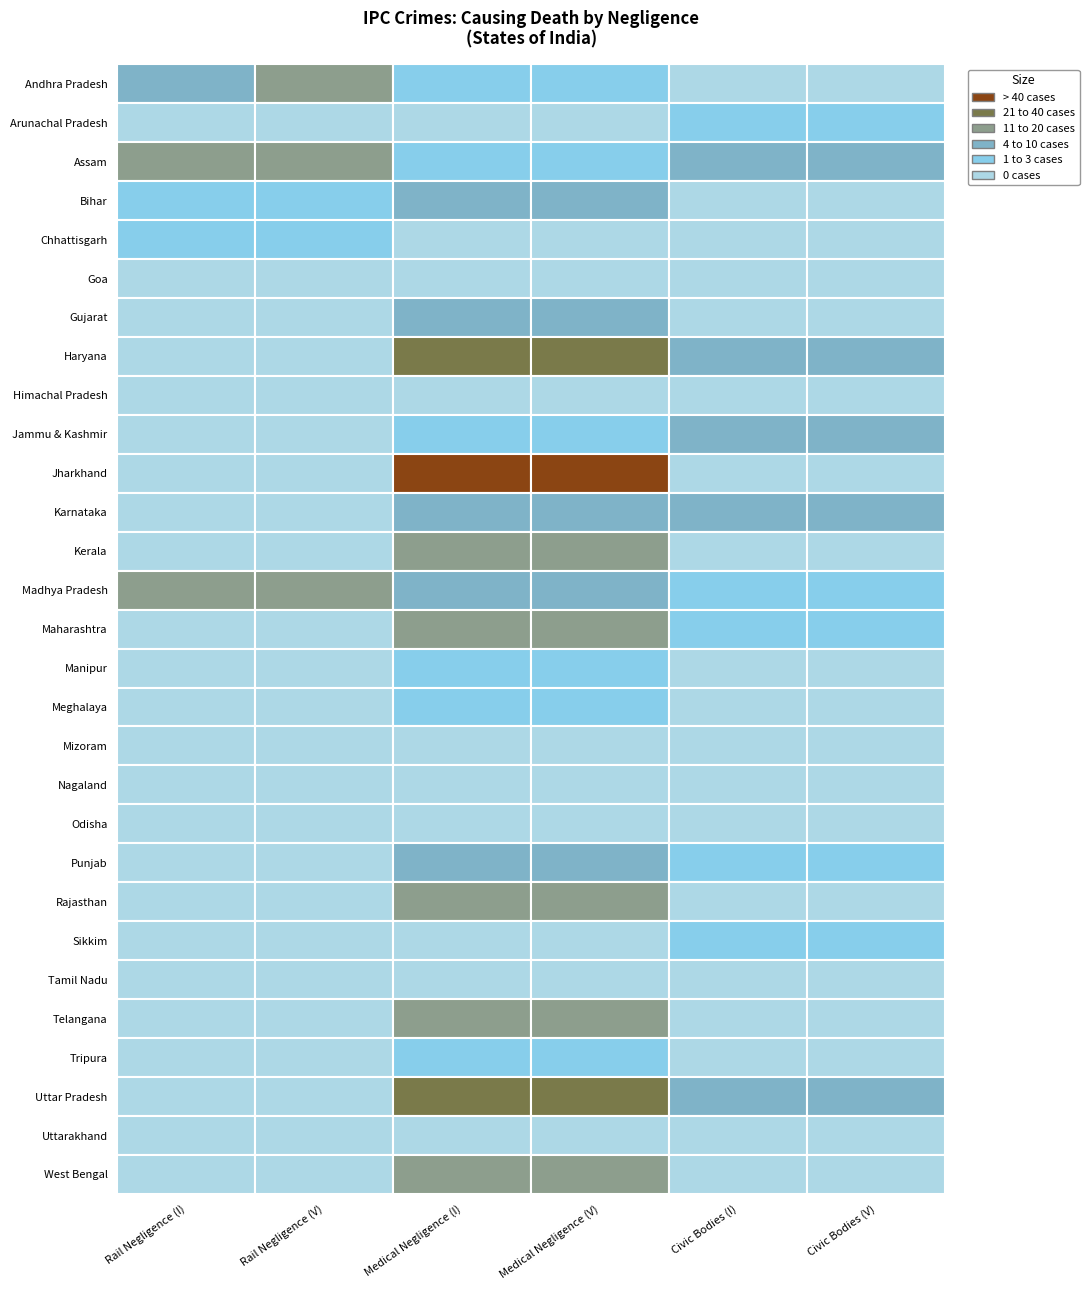

Reading left to right, what are all the values shown in this chart?

Andhra Pradesh: Andhra Pradesh=8	Arunachal Pradesh=14	Assam=1	Bihar=1	Chhattisgarh=0	Goa=0
Arunachal Pradesh: Andhra Pradesh=0	Arunachal Pradesh=0	Assam=0	Bihar=0	Chhattisgarh=3	Goa=3
Assam: Andhra Pradesh=13	Arunachal Pradesh=13	Assam=1	Bihar=1	Chhattisgarh=4	Goa=4
Bihar: Andhra Pradesh=1	Arunachal Pradesh=1	Assam=4	Bihar=4	Chhattisgarh=0	Goa=0
Chhattisgarh: Andhra Pradesh=1	Arunachal Pradesh=1	Assam=0	Bihar=0	Chhattisgarh=0	Goa=0
Goa: Andhra Pradesh=0	Arunachal Pradesh=0	Assam=0	Bihar=0	Chhattisgarh=0	Goa=0
Gujarat: Andhra Pradesh=0	Arunachal Pradesh=0	Assam=5	Bihar=5	Chhattisgarh=0	Goa=0
Haryana: Andhra Pradesh=0	Arunachal Pradesh=0	Assam=24	Bihar=24	Chhattisgarh=5	Goa=5
Himachal Pradesh: Andhra Pradesh=0	Arunachal Pradesh=0	Assam=0	Bihar=0	Chhattisgarh=0	Goa=0
Jammu & Kashmir: Andhra Pradesh=0	Arunachal Pradesh=0	Assam=2	Bihar=2	Chhattisgarh=6	Goa=6
Jharkhand: Andhra Pradesh=0	Arunachal Pradesh=0	Assam=63	Bihar=63	Chhattisgarh=0	Goa=0
Karnataka: Andhra Pradesh=0	Arunachal Pradesh=0	Assam=4	Bihar=4	Chhattisgarh=5	Goa=5
Kerala: Andhra Pradesh=0	Arunachal Pradesh=0	Assam=13	Bihar=13	Chhattisgarh=0	Goa=0
Madhya Pradesh: Andhra Pradesh=12	Arunachal Pradesh=12	Assam=9	Bihar=10	Chhattisgarh=2	Goa=2
Maharashtra: Andhra Pradesh=0	Arunachal Pradesh=0	Assam=12	Bihar=12	Chhattisgarh=2	Goa=3
Manipur: Andhra Pradesh=0	Arunachal Pradesh=0	Assam=1	Bihar=1	Chhattisgarh=0	Goa=0
Meghalaya: Andhra Pradesh=0	Arunachal Pradesh=0	Assam=1	Bihar=1	Chhattisgarh=0	Goa=0
Mizoram: Andhra Pradesh=0	Arunachal Pradesh=0	Assam=0	Bihar=0	Chhattisgarh=0	Goa=0
Nagaland: Andhra Pradesh=0	Arunachal Pradesh=0	Assam=0	Bihar=0	Chhattisgarh=0	Goa=0
Odisha: Andhra Pradesh=0	Arunachal Pradesh=0	Assam=0	Bihar=0	Chhattisgarh=0	Goa=0
Punjab: Andhra Pradesh=0	Arunachal Pradesh=0	Assam=4	Bihar=4	Chhattisgarh=2	Goa=2
Rajasthan: Andhra Pradesh=0	Arunachal Pradesh=0	Assam=13	Bihar=13	Chhattisgarh=0	Goa=0
Sikkim: Andhra Pradesh=0	Arunachal Pradesh=0	Assam=0	Bihar=0	Chhattisgarh=2	Goa=2
Tamil Nadu: Andhra Pradesh=0	Arunachal Pradesh=0	Assam=0	Bihar=0	Chhattisgarh=0	Goa=0
Telangana: Andhra Pradesh=0	Arunachal Pradesh=0	Assam=19	Bihar=19	Chhattisgarh=0	Goa=0
Tripura: Andhra Pradesh=0	Arunachal Pradesh=0	Assam=1	Bihar=1	Chhattisgarh=0	Goa=0
Uttar Pradesh: Andhra Pradesh=0	Arunachal Pradesh=0	Assam=23	Bihar=23	Chhattisgarh=5	Goa=5
Uttarakhand: Andhra Pradesh=0	Arunachal Pradesh=0	Assam=0	Bihar=0	Chhattisgarh=0	Goa=0
West Bengal: Andhra Pradesh=0	Arunachal Pradesh=0	Assam=17	Bihar=17	Chhattisgarh=0	Goa=0